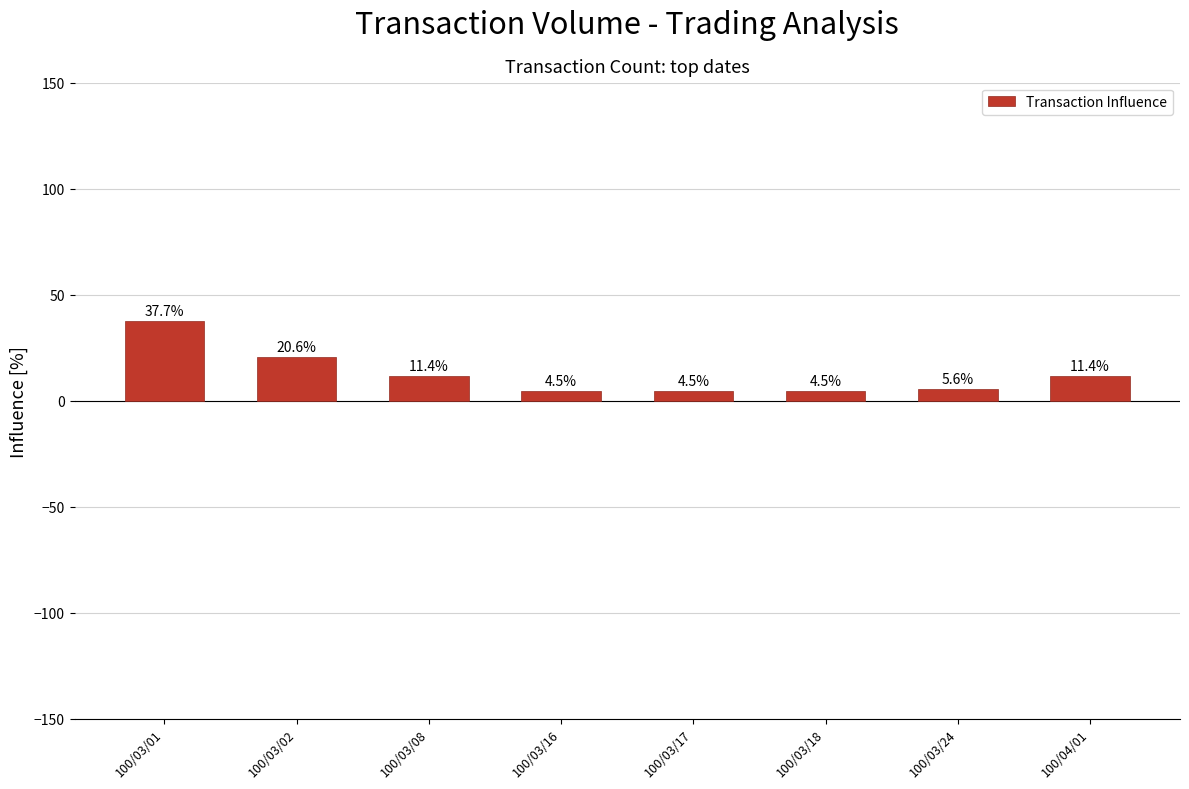

What is the average value?

12.5